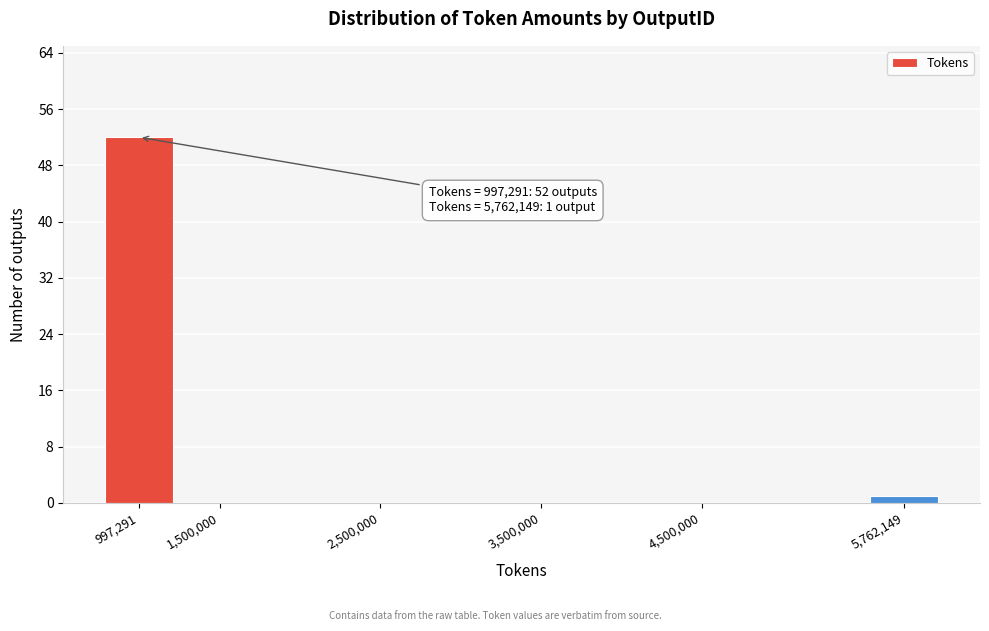

Reading right to left, what are all the values shown in this chart?

5,762,149=1	4,500,000=0	3,500,000=0	2,500,000=0	1,500,000=0	997,291=52